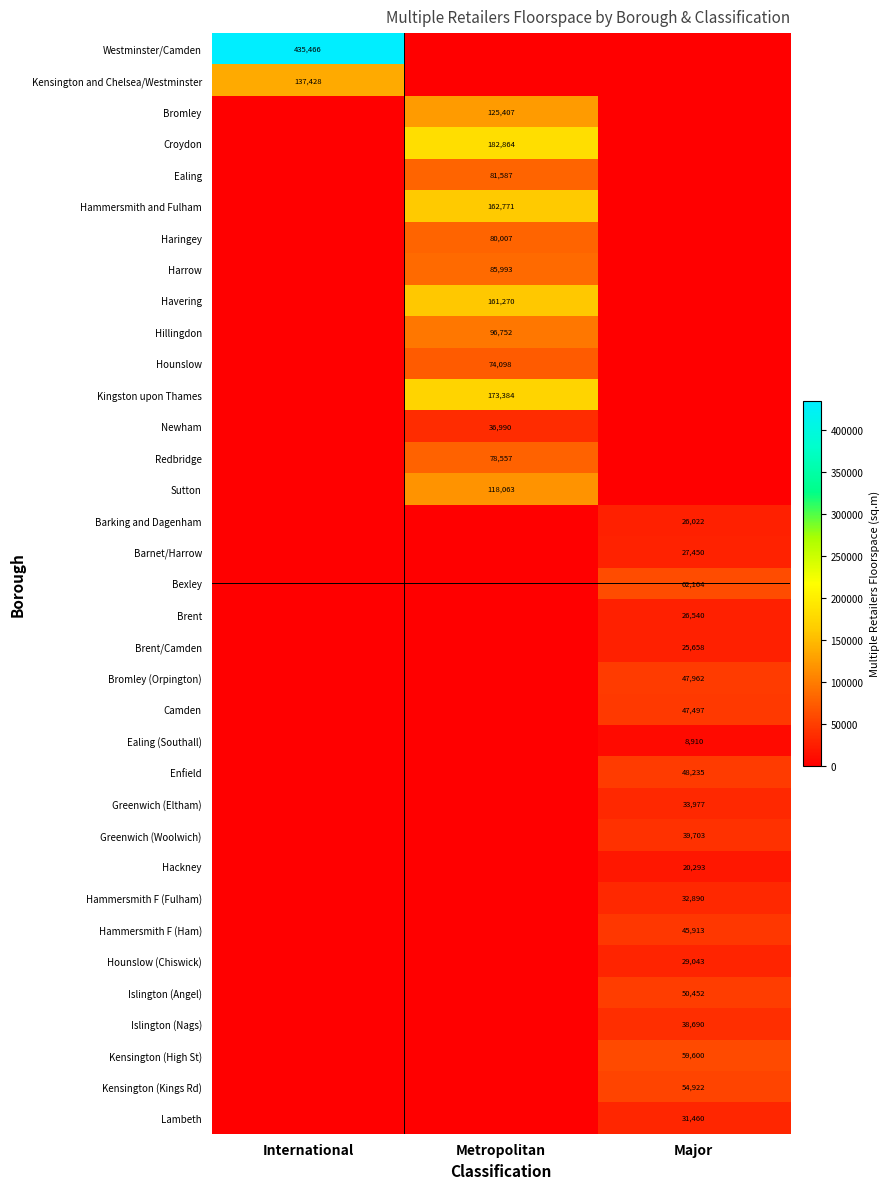

Reading left to right, what are all the values shown in this chart?

row_0: 435466.7	0.0	0.0
row_1: 137429.0	0.0	0.0
row_2: 0.0	125407.0	0.0
row_3: 0.0	182864.0	0.0
row_4: 0.0	81587.0	0.0
row_5: 0.0	162771.0	0.0
row_6: 0.0	80007.0	0.0
row_7: 0.0	85993.0	0.0
row_8: 0.0	161270.0	0.0
row_9: 0.0	96752.0	0.0
row_10: 0.0	74098.0	0.0
row_11: 0.0	173384.0	0.0
row_12: 0.0	36990.0	0.0
row_13: 0.0	78557.0	0.0
row_14: 0.0	118063.0	0.0
row_15: 0.0	0.0	26022.0
row_16: 0.0	0.0	27450.0
row_17: 0.0	0.0	62164.0
row_18: 0.0	0.0	26540.0
row_19: 0.0	0.0	25658.0
row_20: 0.0	0.0	47962.0
row_21: 0.0	0.0	47497.0
row_22: 0.0	0.0	8910.0
row_23: 0.0	0.0	48235.0
row_24: 0.0	0.0	33977.0
row_25: 0.0	0.0	39703.0
row_26: 0.0	0.0	20293.0
row_27: 0.0	0.0	32890.0
row_28: 0.0	0.0	45913.0
row_29: 0.0	0.0	29043.0
row_30: 0.0	0.0	50452.0
row_31: 0.0	0.0	38690.0
row_32: 0.0	0.0	59600.0
row_33: 0.0	0.0	54922.0
row_34: 0.0	0.0	31460.0